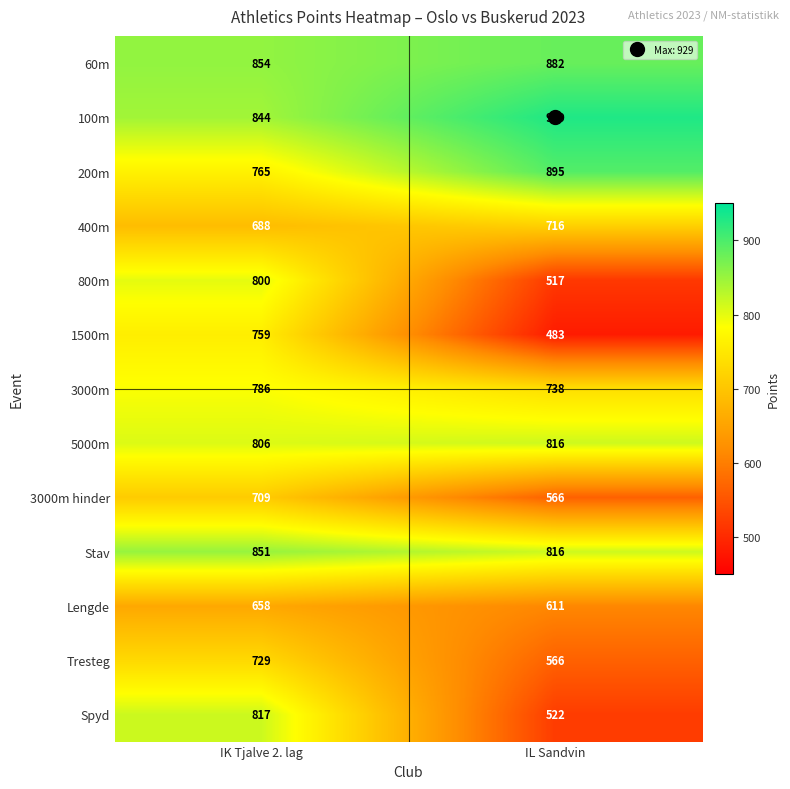

Between IK Tjalve 2. lag and IL Sandvin, which series saw the biggest shift?

Spyd